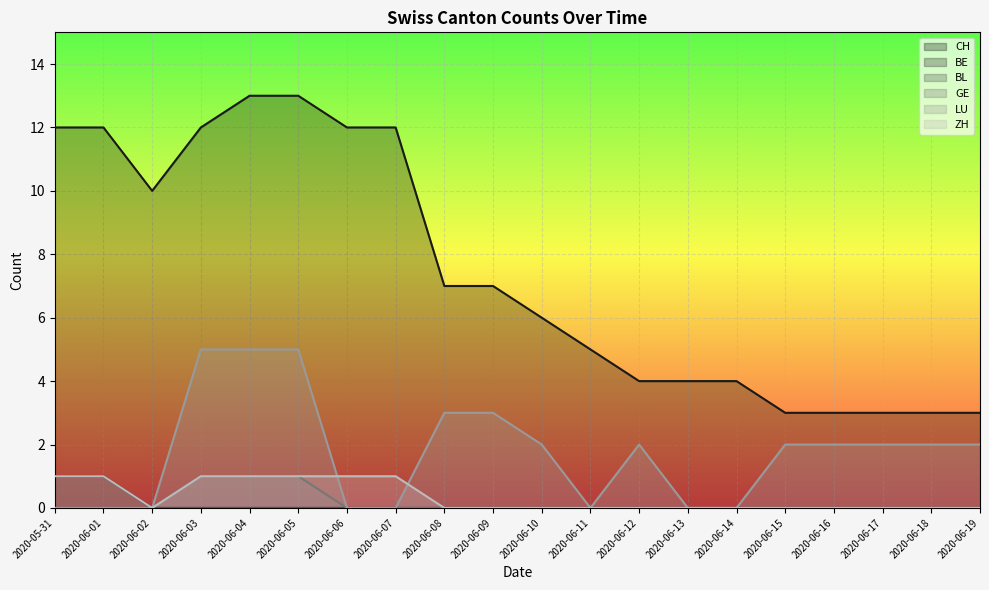

What is the difference between the maximum and minimum values in the CH series?

10